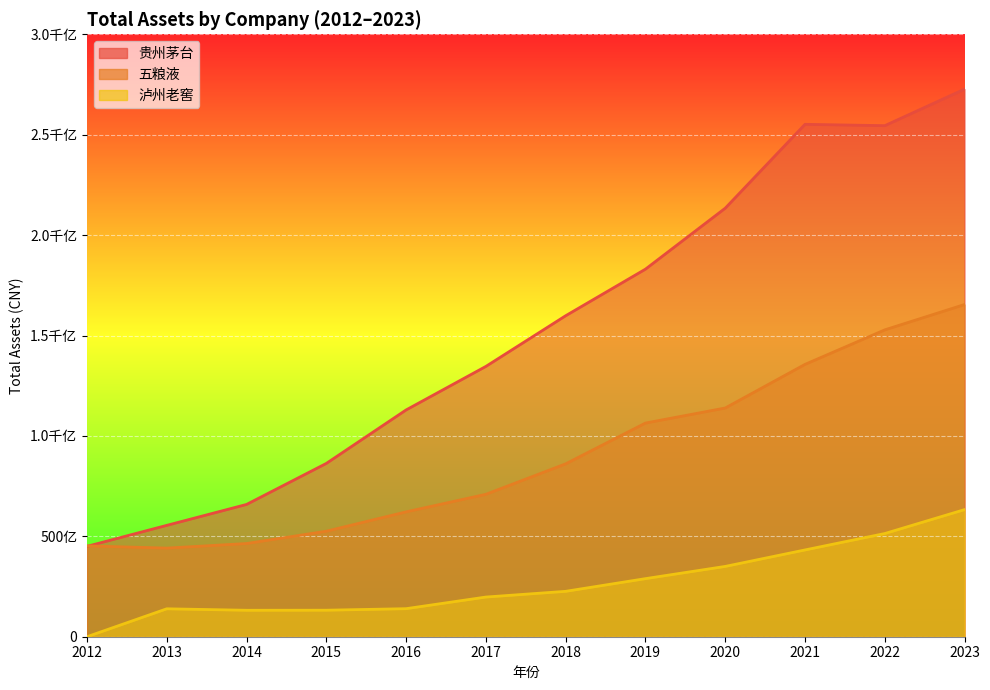

Reading right to left, extract all data points from this chart.

贵州茅台: 2023=272699660092.2	2022=254500826096.0	2021=255168195159.9	2020=213395810527.5	2019=183042372042.5	2018=159846674736.0	2017=134610116875.1	2016=112934538280.4	2015=86301463422.8	2014=65873165224.6	2013=55454150677.1	2012=44998208953.5
五粮液: 2023=165432981684.8	2022=152811927251.2	2021=135620812221.1	2020=113893139013.7	2019=106396972333.7	2018=86094265733.1	2017=70922626679.4	2016=62174406583.2	2015=52546634940.5	2014=46408870652.8	2013=44129502138.3	2012=45247636141.8
泸州老窖: 2023=63294455201.6	2022=51385481354.5	2021=43211782005.7	2020=35009203823.4	2019=28919969078.3	2018=22604929596.4	2017=19755761074.2	2016=13965550665.3	2015=13204397402.9	2014=13170818969.5	2013=13906683864.9	2012=0.0